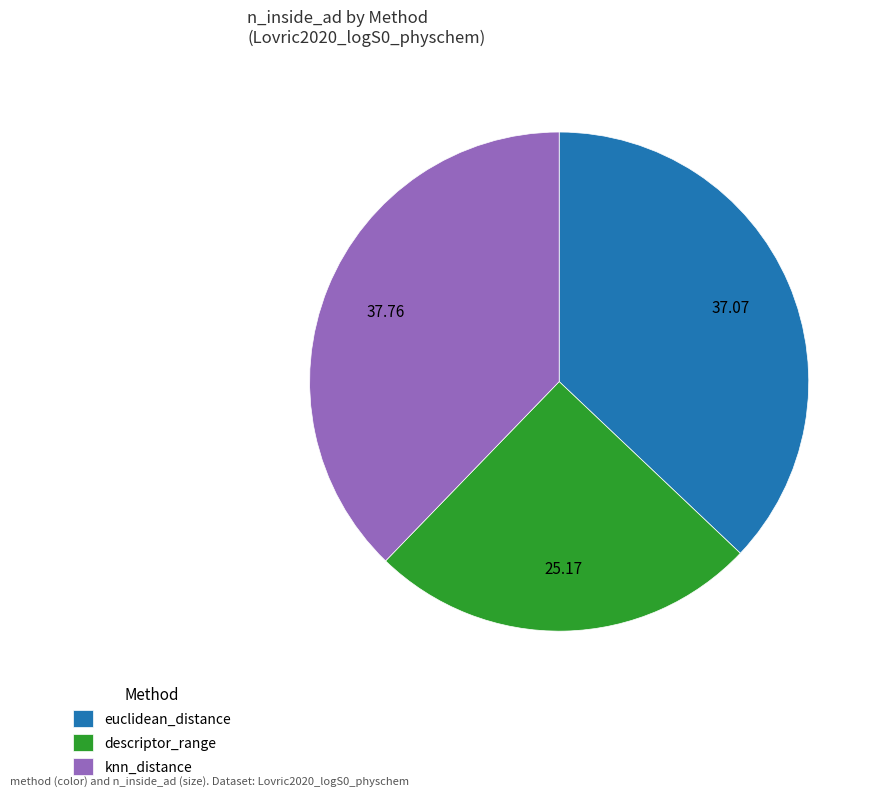

Which slice is the largest?

knn_distance